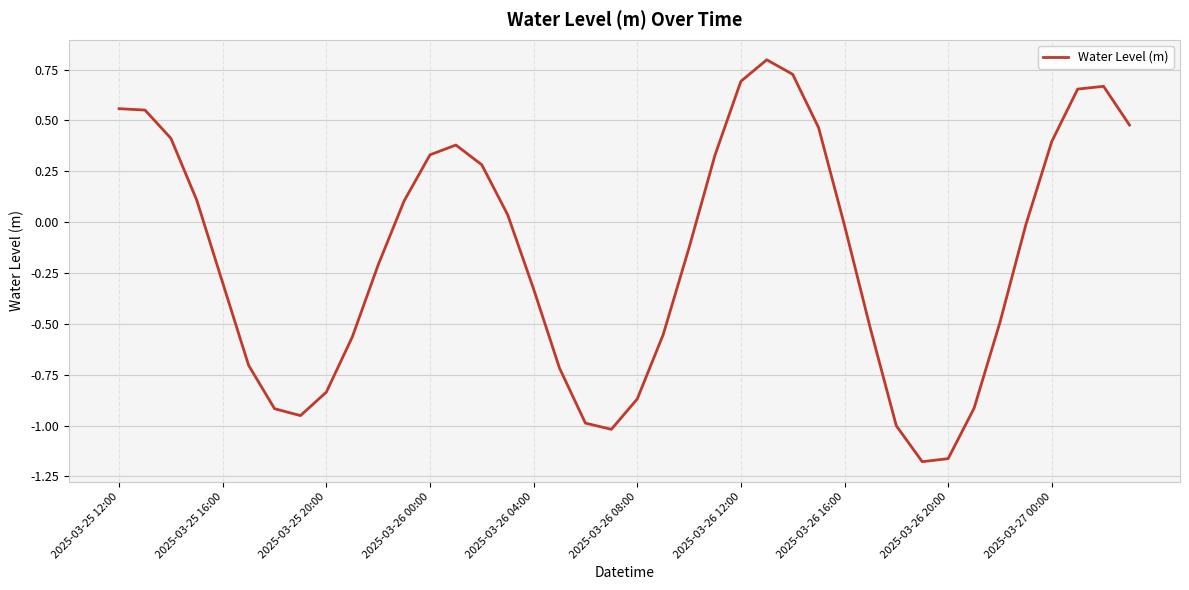

What is the greatest value displayed?

0.8